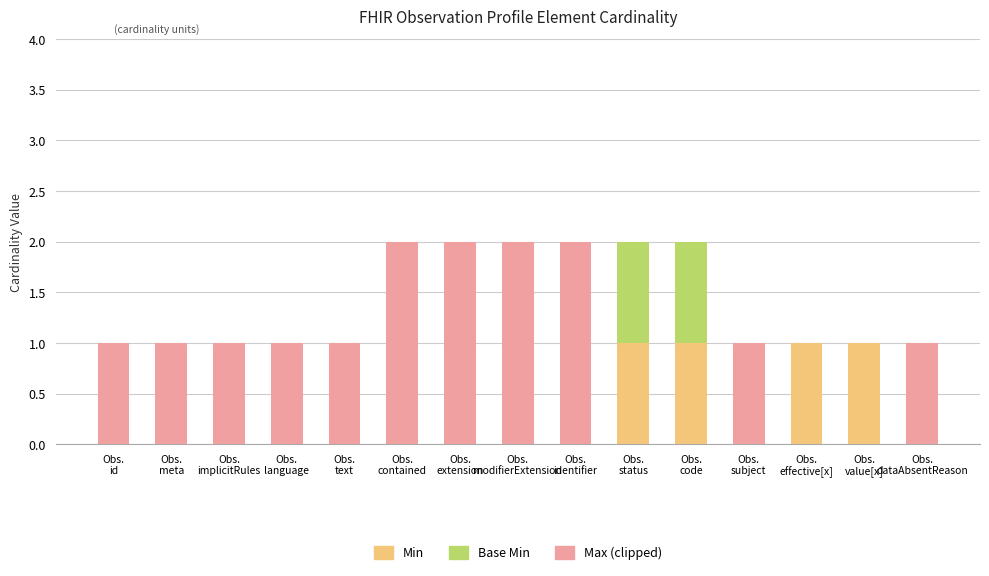

What are all the series names shown in the legend?

Min, Base Min, Max (clipped)